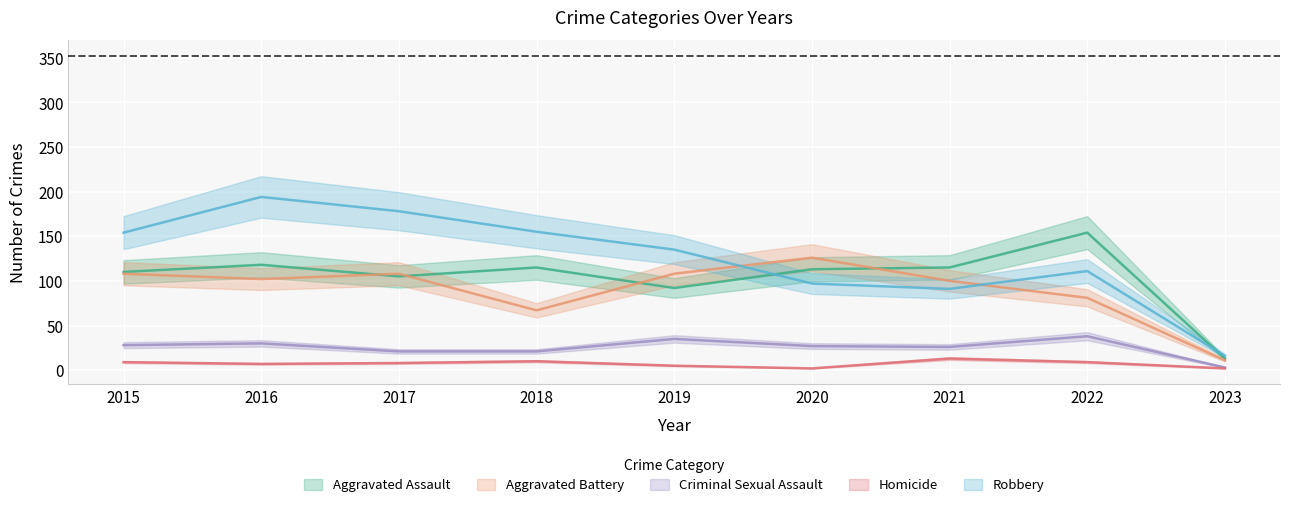

What is the sum of all Criminal Sexual Assault values?

229